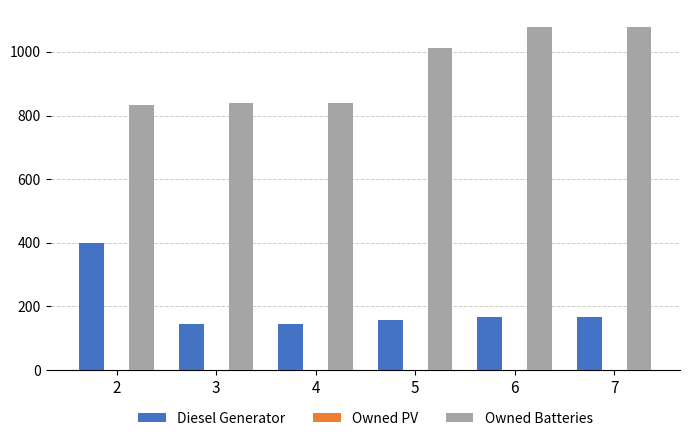

What is the lowest value of the Owned Batteries series?

834.0